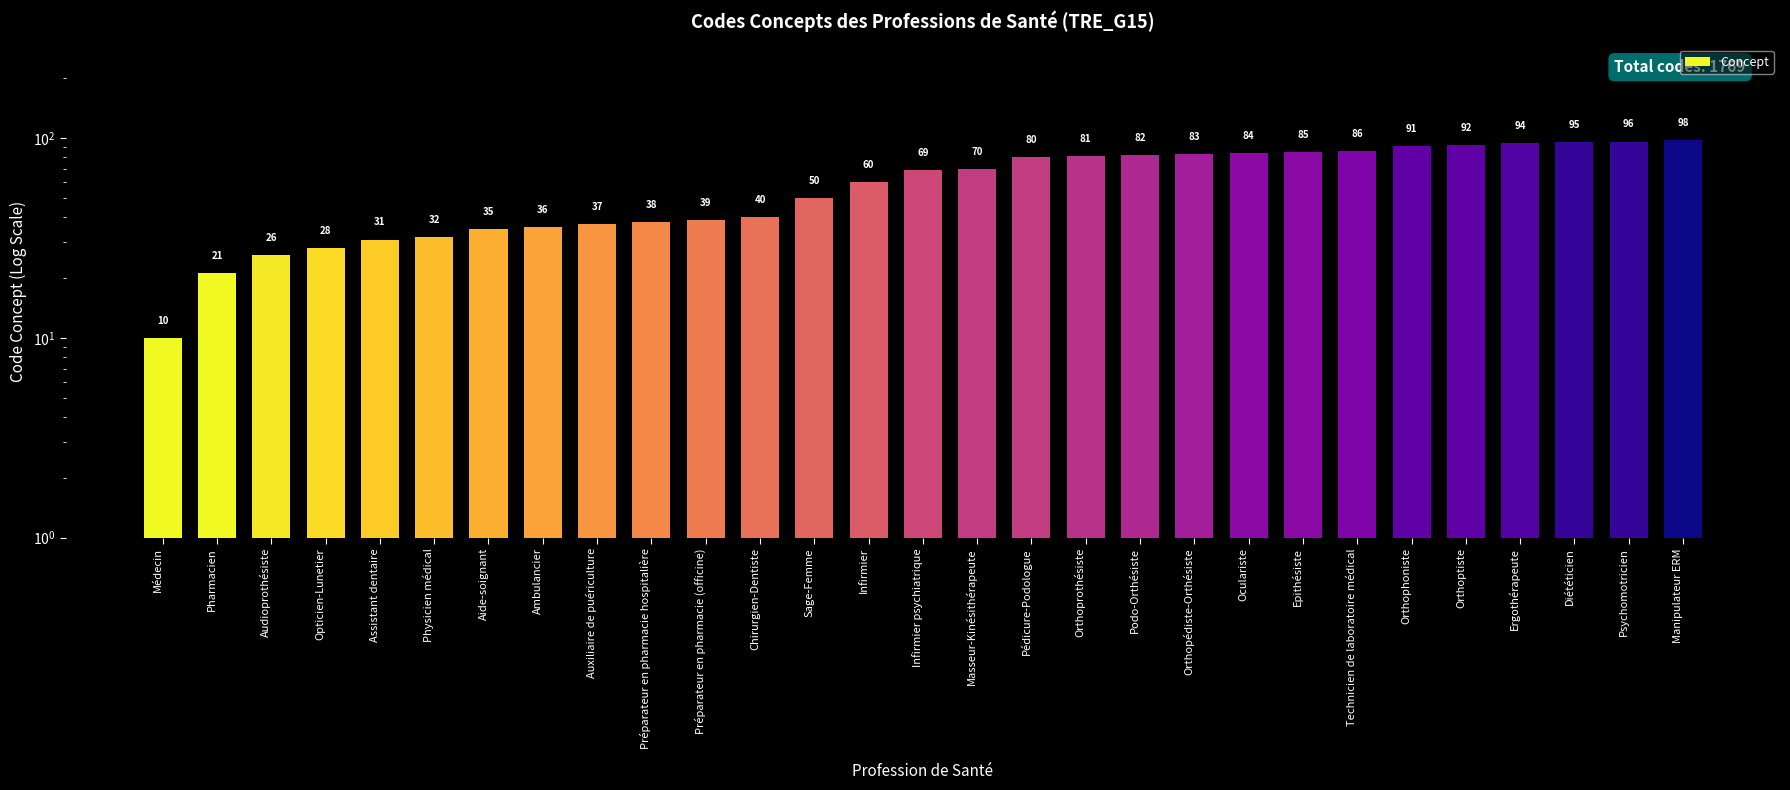

What is the difference between the values at Physicien médical and Assistant dentaire?

1